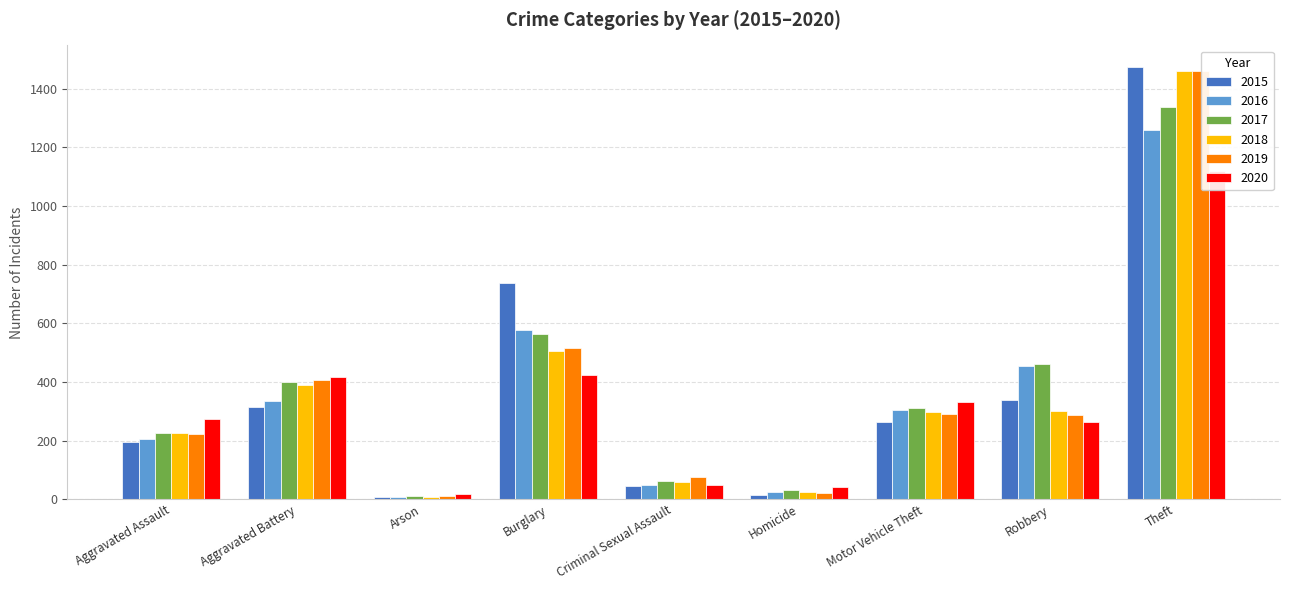

What is the difference between the maximum and second lowest values in the 2018 series?

1436